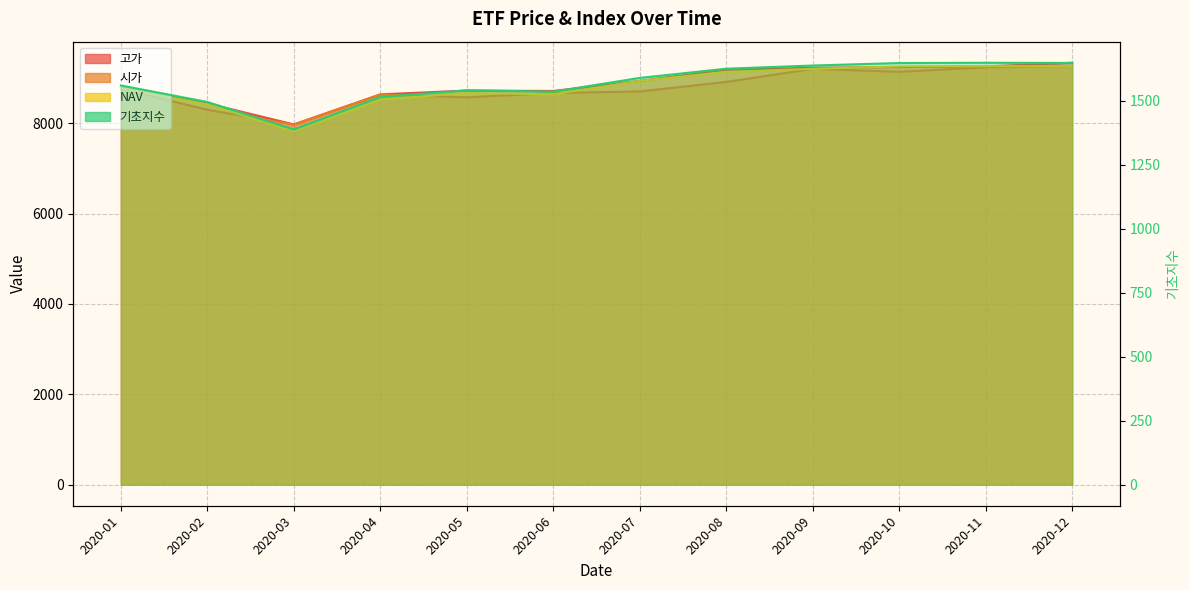

Which series has the largest total across all categories?

고가